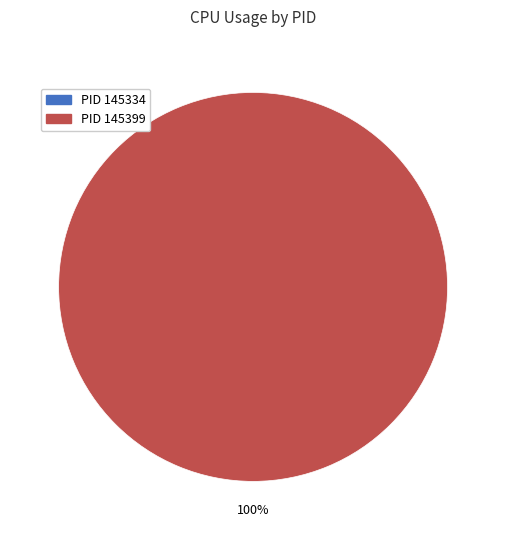

Which slice is the smallest?

145334